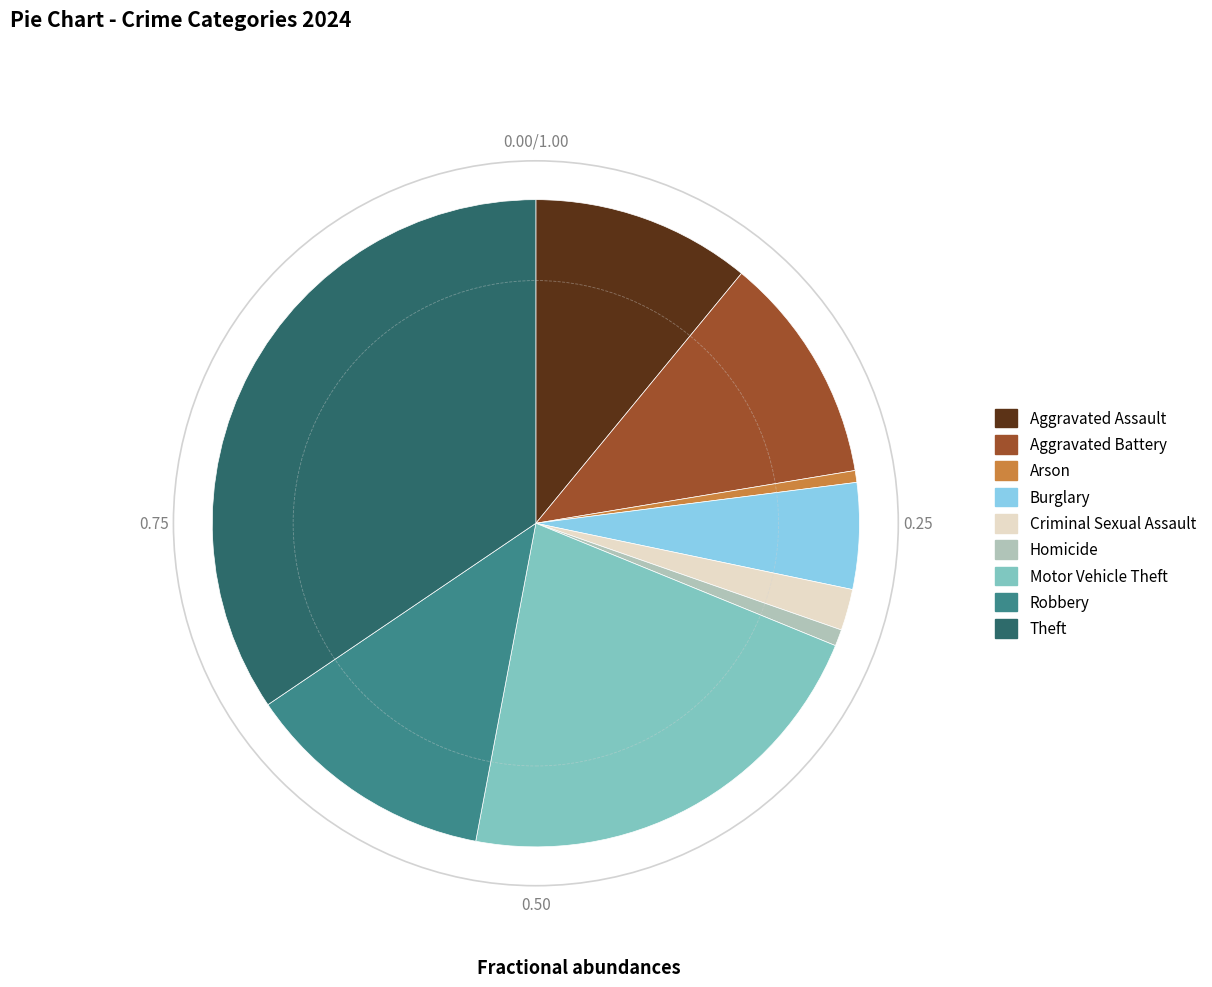

What is the ratio of the value at Motor Vehicle Theft to the value at Aggravated Battery?

1.9